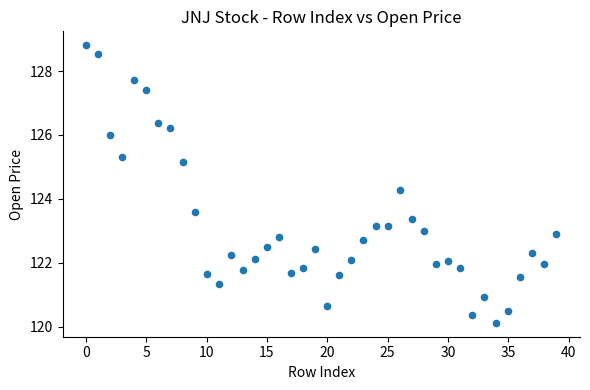

What Y value in the scatter plot is closest to 124?

124.3